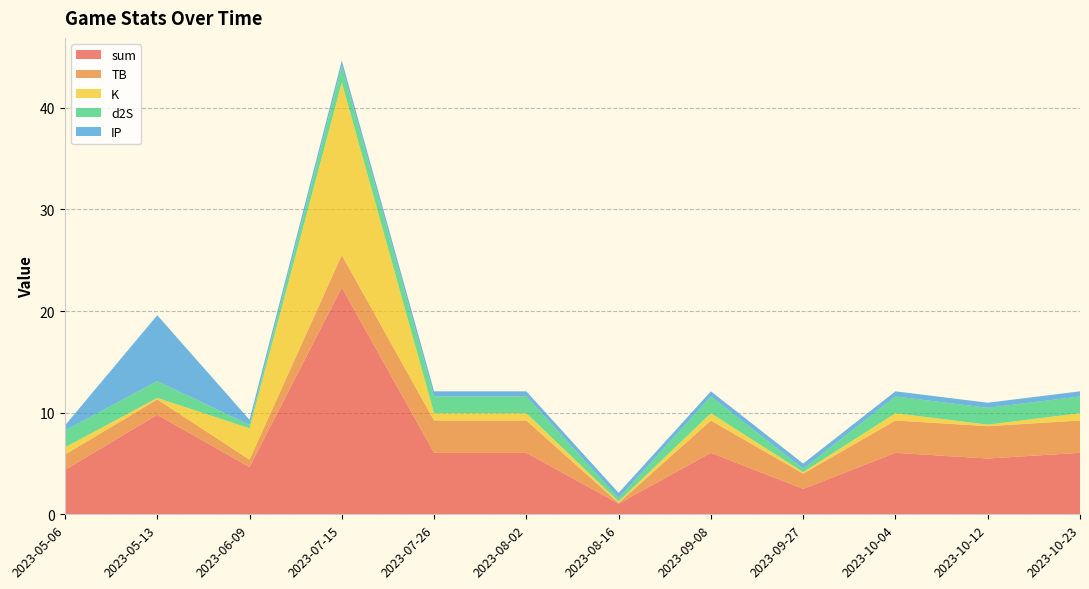

Reading left to right, what are all the values shown in this chart?

sum: 2023-05-06=4.4	2023-05-13=9.8	2023-06-09=4.6	2023-07-15=22.3	2023-07-26=6.0	2023-08-02=6.0	2023-08-16=1.1	2023-09-08=6.0	2023-09-27=2.5	2023-10-04=6.0	2023-10-12=5.5	2023-10-23=6.0
TB: 2023-05-06=1.5	2023-05-13=1.5	2023-06-09=0.7	2023-07-15=3.2	2023-07-26=3.2	2023-08-02=3.2	2023-08-16=0.1	2023-09-08=3.2	2023-09-27=1.5	2023-10-04=3.2	2023-10-12=3.2	2023-10-23=3.2
K: 2023-05-06=0.7	2023-05-13=0.2	2023-06-09=3.1	2023-07-15=17.0	2023-07-26=0.7	2023-08-02=0.7	2023-08-16=0.2	2023-09-08=0.7	2023-09-27=0.2	2023-10-04=0.7	2023-10-12=0.2	2023-10-23=0.7
d2S: 2023-05-06=1.7	2023-05-13=1.7	2023-06-09=0.3	2023-07-15=1.7	2023-07-26=1.7	2023-08-02=1.7	2023-08-16=0.3	2023-09-08=1.7	2023-09-27=0.3	2023-10-04=1.7	2023-10-12=1.7	2023-10-23=1.7
IP: 2023-05-06=0.5	2023-05-13=6.5	2023-06-09=0.5	2023-07-15=0.5	2023-07-26=0.5	2023-08-02=0.5	2023-08-16=0.5	2023-09-08=0.5	2023-09-27=0.5	2023-10-04=0.5	2023-10-12=0.5	2023-10-23=0.5